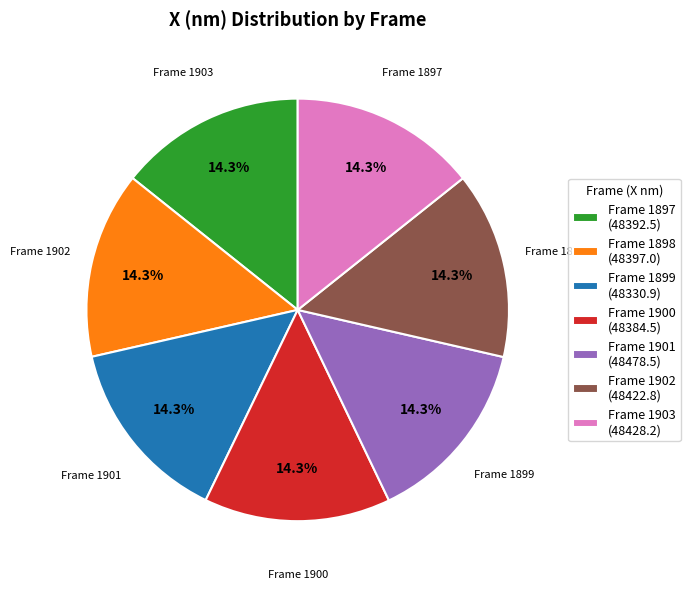

Is Frame 1902 (48422.8) the majority of the pie?

No